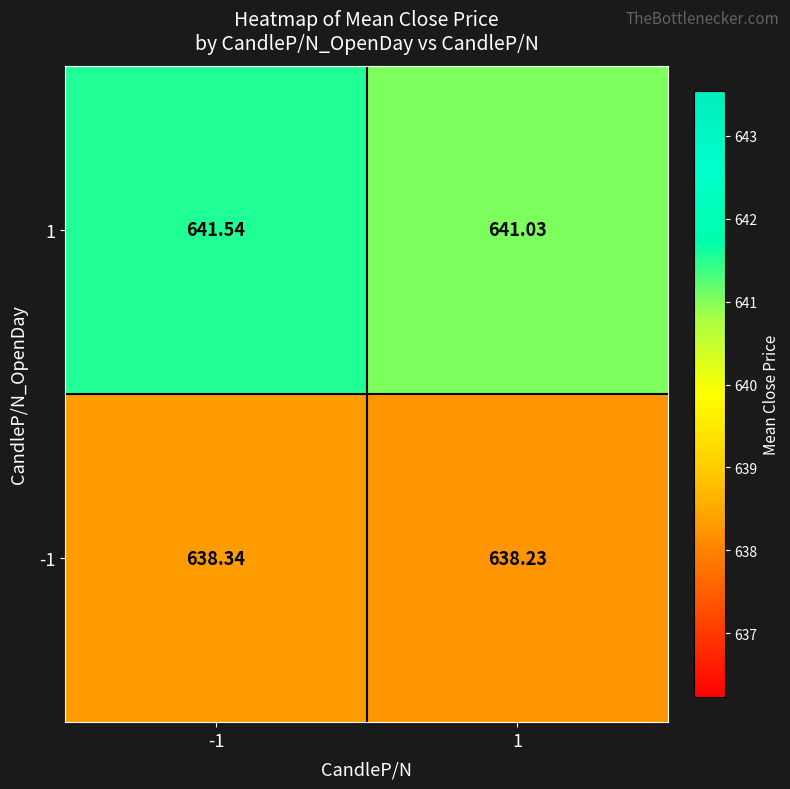

Is the value of -1 at -1 greater than the value of 1 at -1?

No